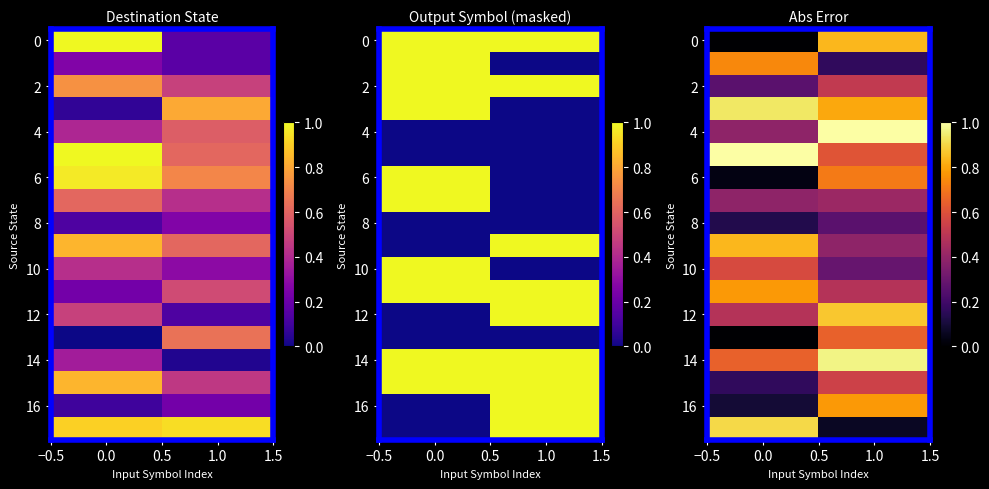

What is the spread (max minus min) of values at 0.0?

1.0